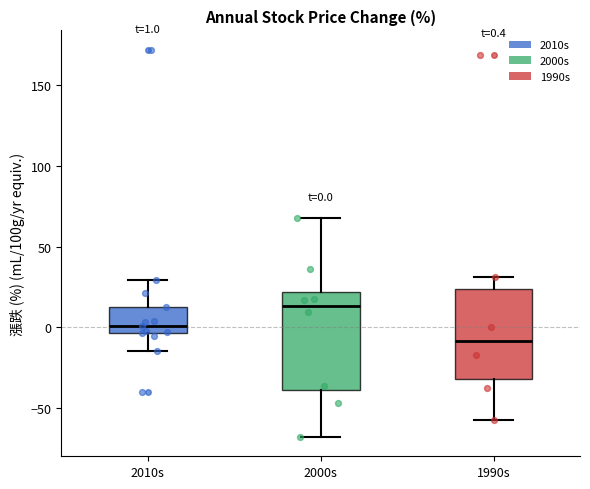

Which box has the highest median line?

2000s